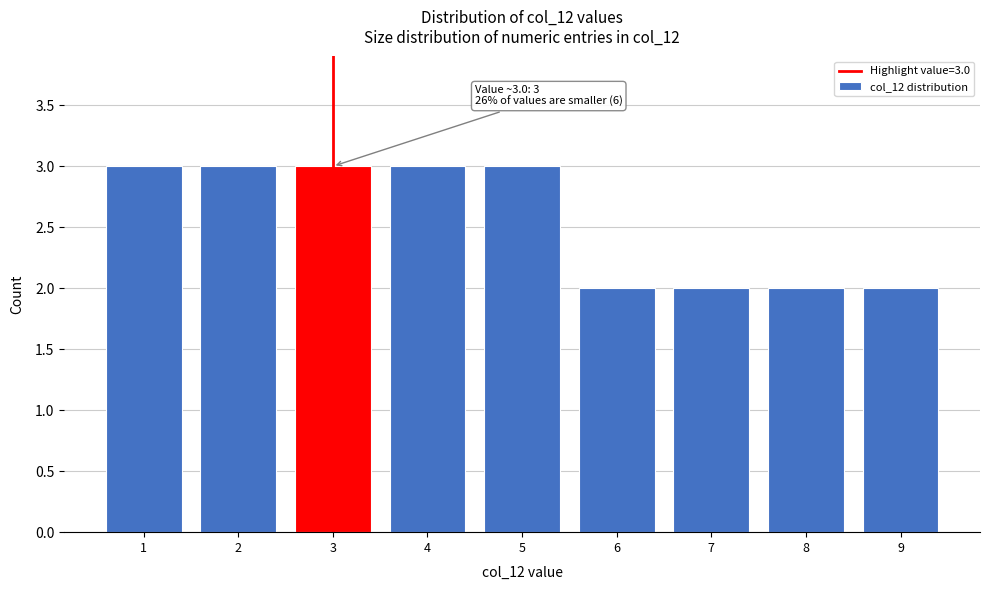

Reading left to right, what are all the values shown in this chart?

1=3	2=3	3=3	4=3	5=3	6=2	7=2	8=2	9=2